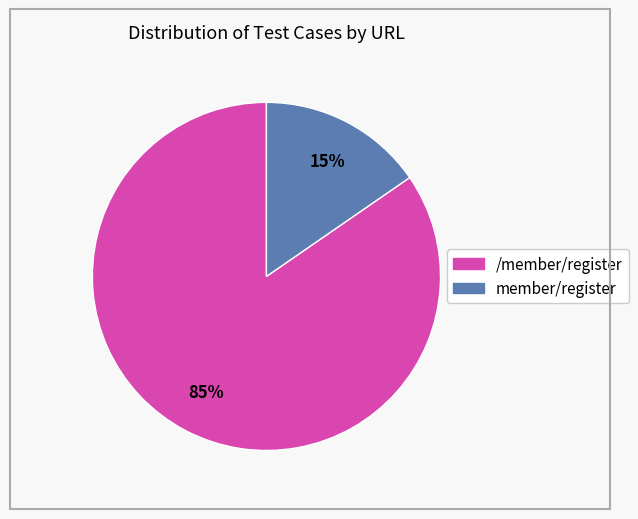

What is the largest slice in the pie chart?

/member/register